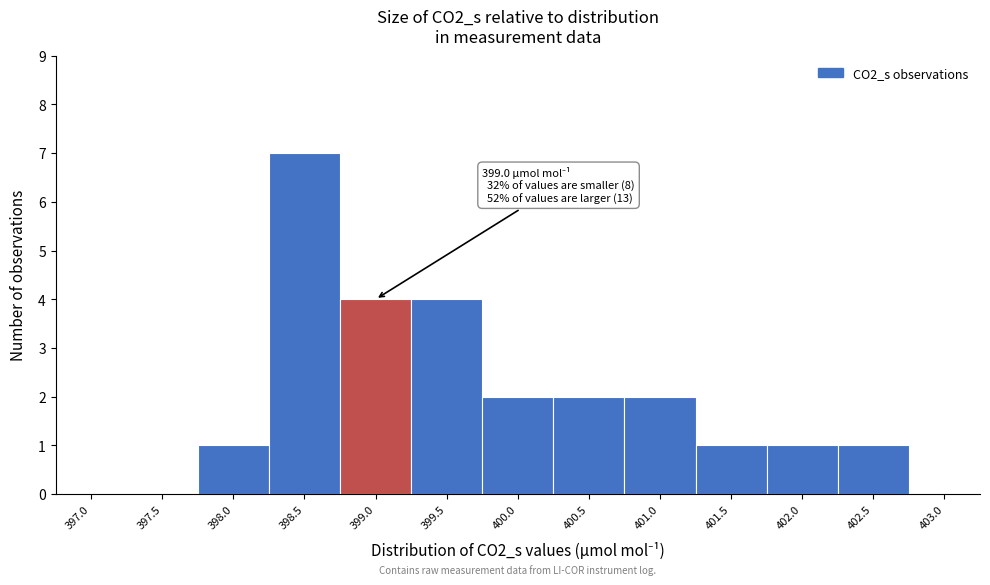

Reading left to right, extract all data points from this chart.

397.0=0	397.5=0	398.0=1	398.5=7	399.0=4	399.5=4	400.0=2	400.5=2	401.0=2	401.5=1	402.0=1	402.5=1	403.0=0